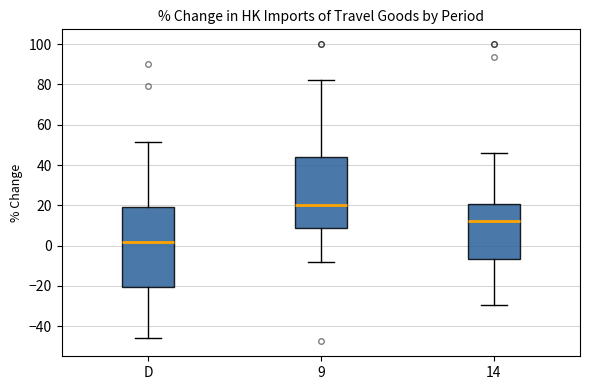

Reading left to right, transcribe this box plot: for each box, give where its median line is, the range the box spans, and where its two whiskers end, as read against the y-axis. The values are not printed on the chart, so give them approximately, as read against the axis.

D: median 2, box -20 to 20, whiskers -46 to 52
9: median 20, box 8 to 44, whiskers -8 to 82
14: median 12, box -6 to 20, whiskers -30 to 46